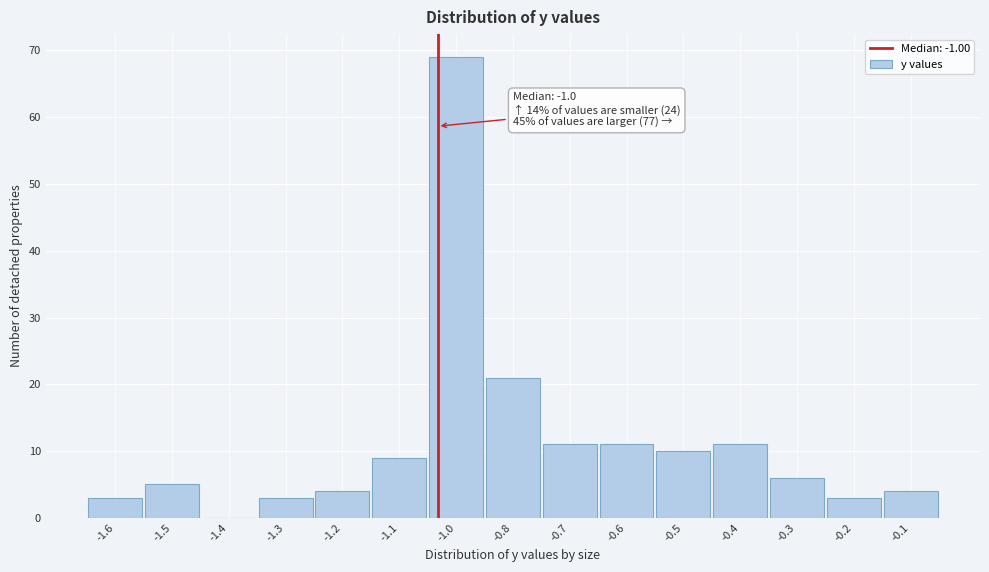

Reading right to left, list all the values displayed in this chart.

-0.1=4	-0.2=3	-0.3=6	-0.4=11	-0.5=10	-0.6=11	-0.7=11	-0.8=21	-1.0=69	-1.1=9	-1.2=4	-1.3=3	-1.4=0	-1.5=5	-1.6=3